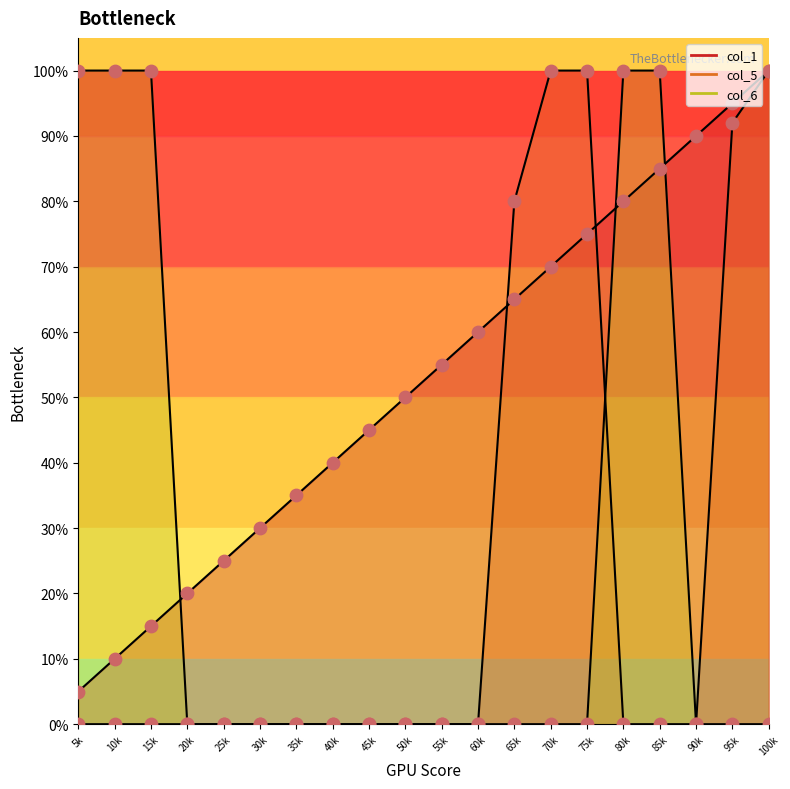

Is the value of col_6 at 55k greater than the value of col_1 at 85k?

No